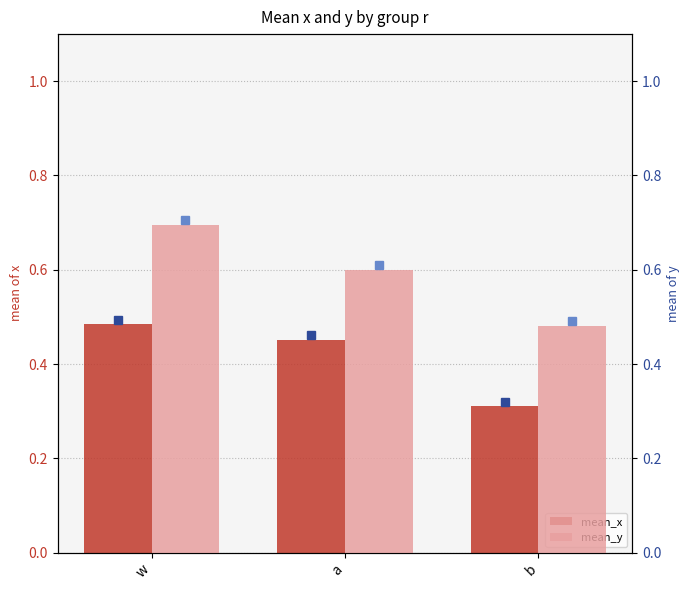

Read the mean_x value at b.

0.3